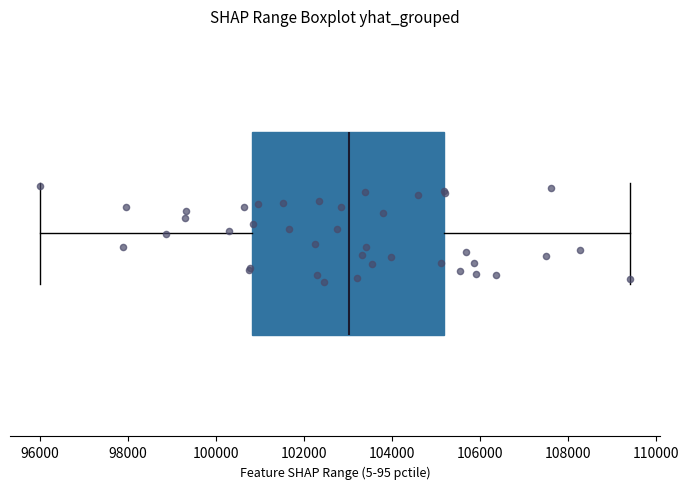

Transcribe this box plot: give where the median line is, the range the box spans, and where the two whiskers end, as read against the x-axis. The values are not printed on the chart, so give them approximately, as read against the axis.

median 103000, box 100800 to 105200, whiskers 96000 to 109400